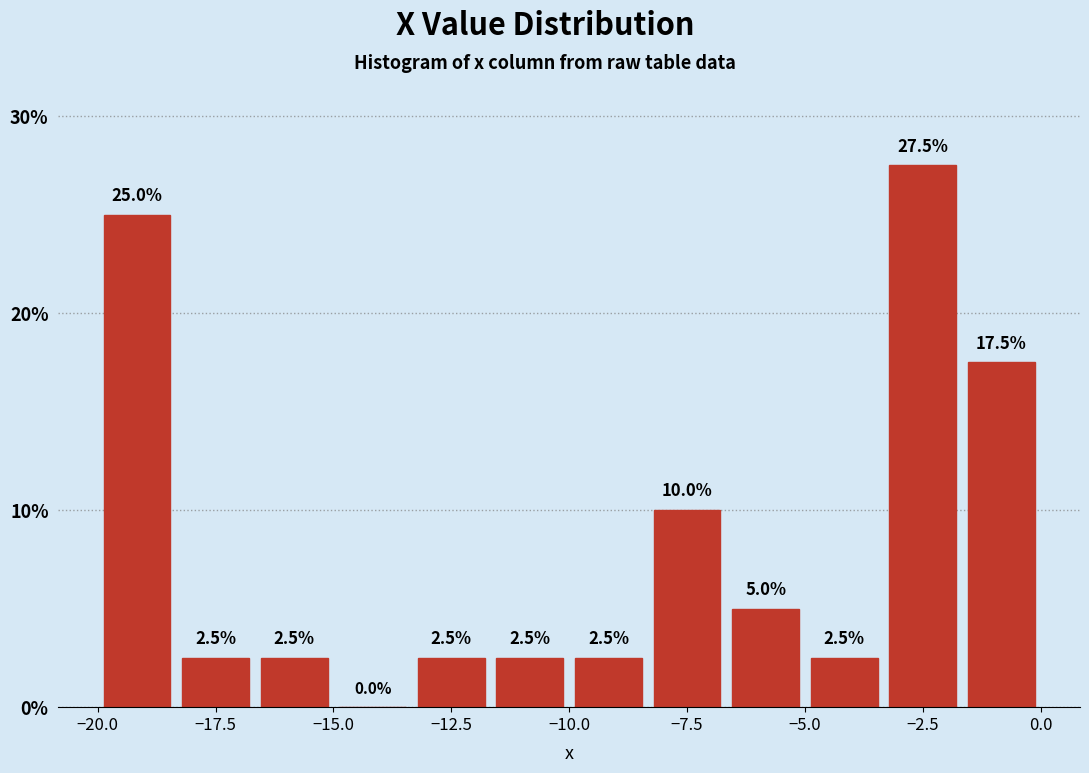

Read against the x-axis, roughly where is the centre of the tallest bar?

-2.5